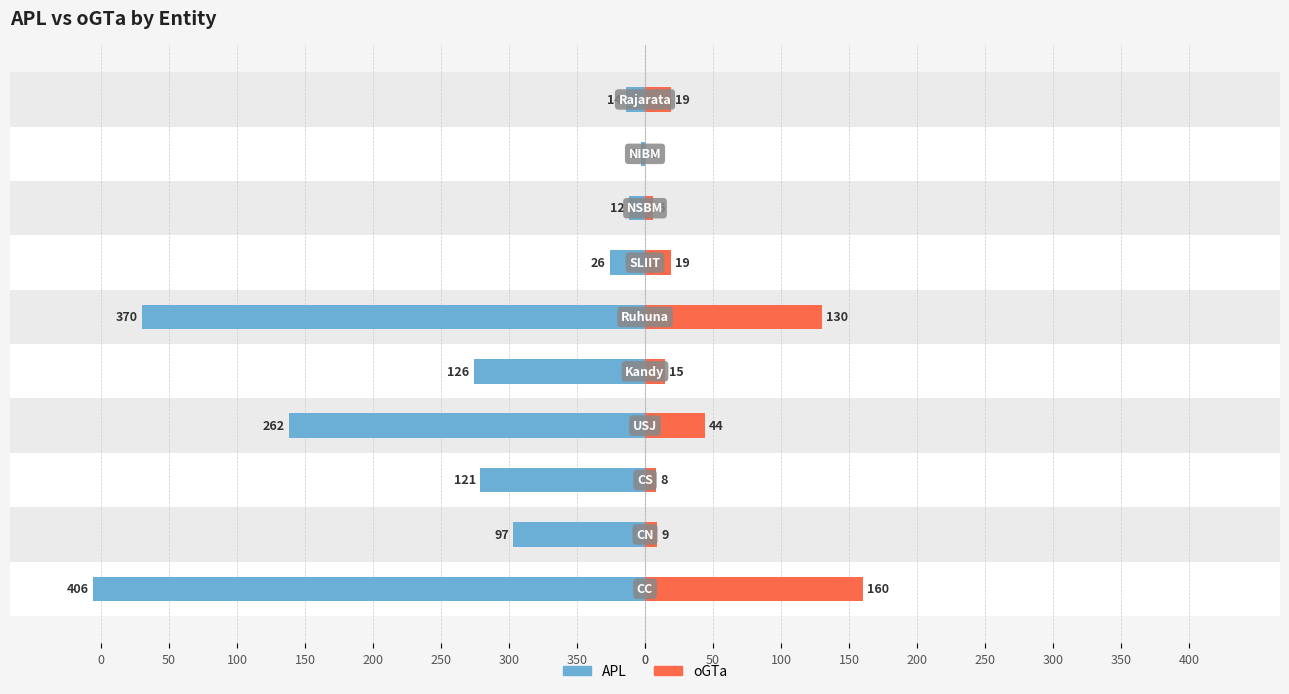

How many values in the APL series exceed -97?

4